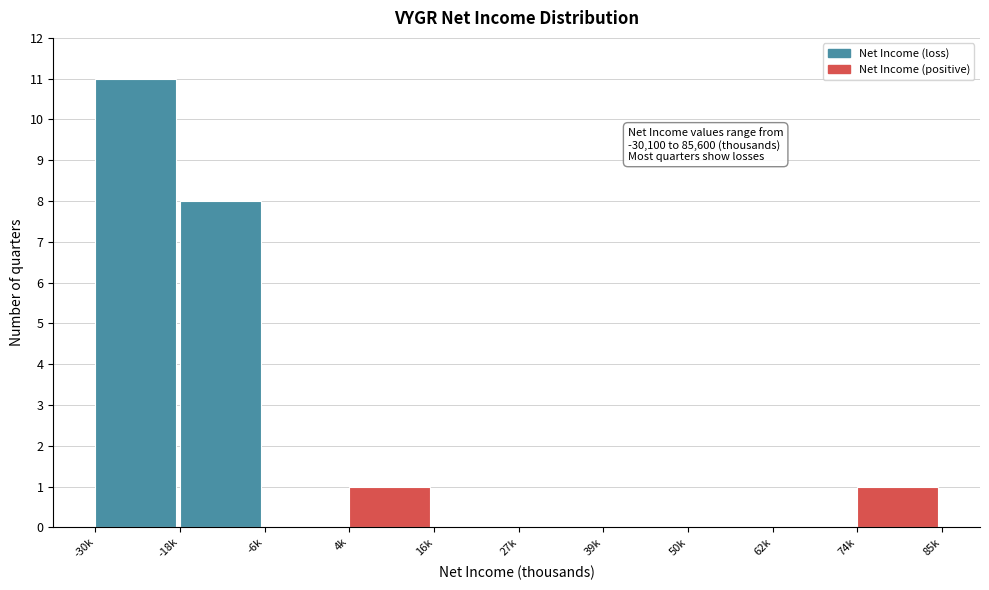

Reading left to right, transcribe all the data shown in this chart.

-30k=11	-18k=8	-6k=0	4k=1	16k=0	27k=0	39k=0	50k=0	62k=0	74k=1